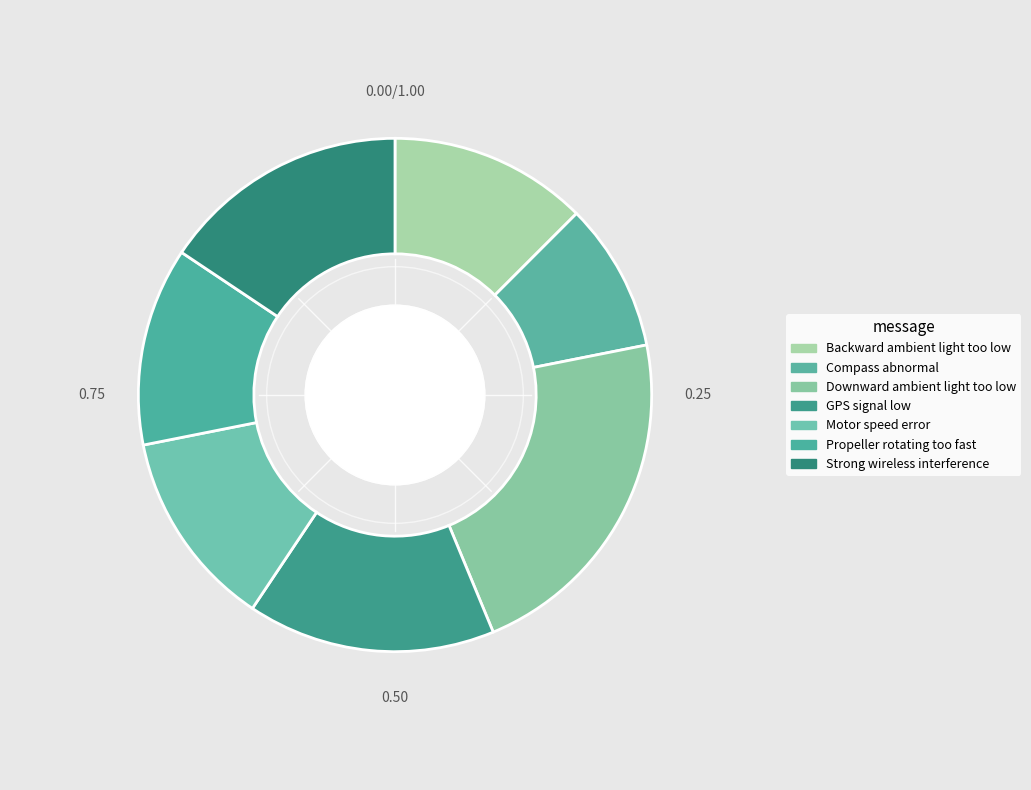

How many segments does this pie chart have?

7